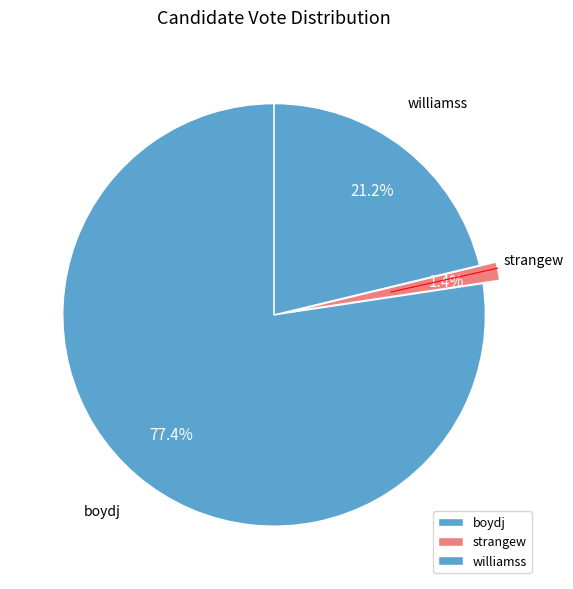

How many segments does this pie chart have?

3